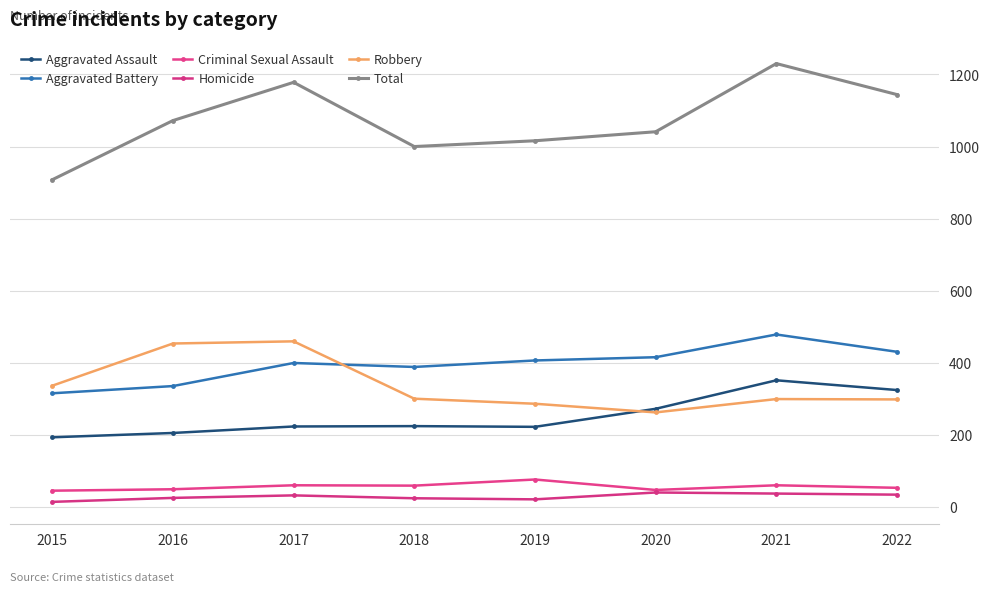

Does the chart have visible grid lines?

Yes